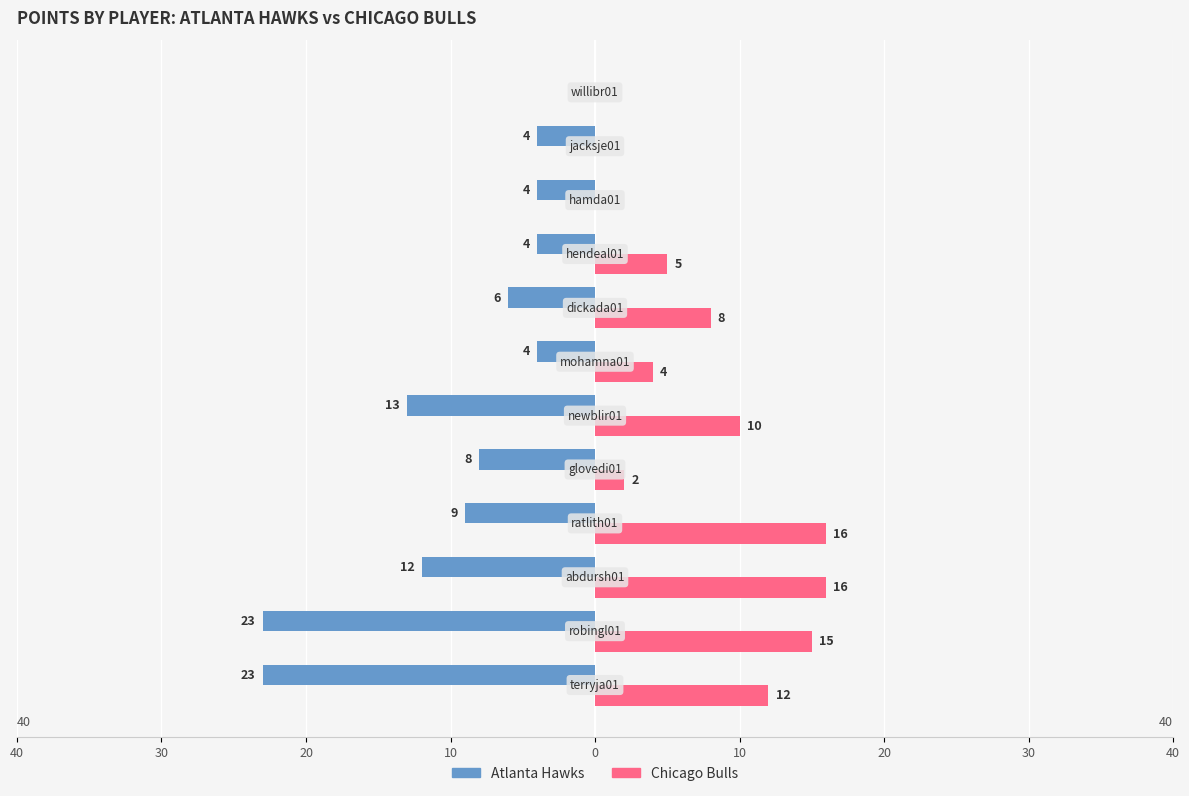

Reading left to right, extract all data points from this chart.

Atlanta Hawks: -23	-23	-12	-9	-8	-13	-4	-6	-4	-4	-4	0
Chicago Bulls: 12	15	16	16	2	10	4	8	5	0	0	0